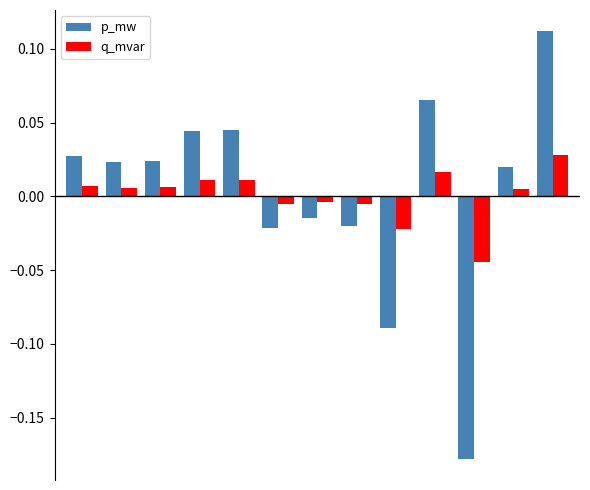

Which series has the largest range (max minus min)?

p_mw